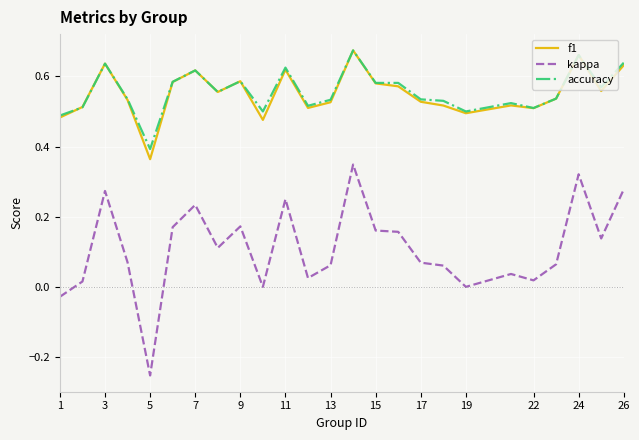

True or false: accuracy and kappa intersect in this chart.

False